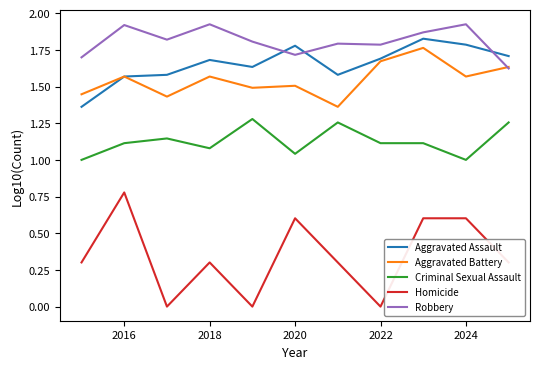

True or false: Homicide and Aggravated Assault cross at least once.

False